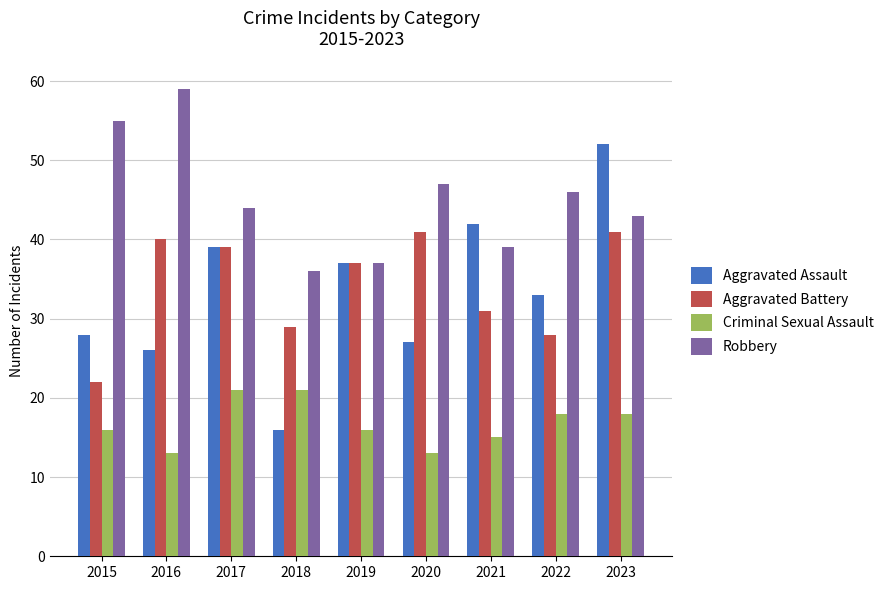

True or false: Aggravated Battery has a value of 41 at 2020.

True